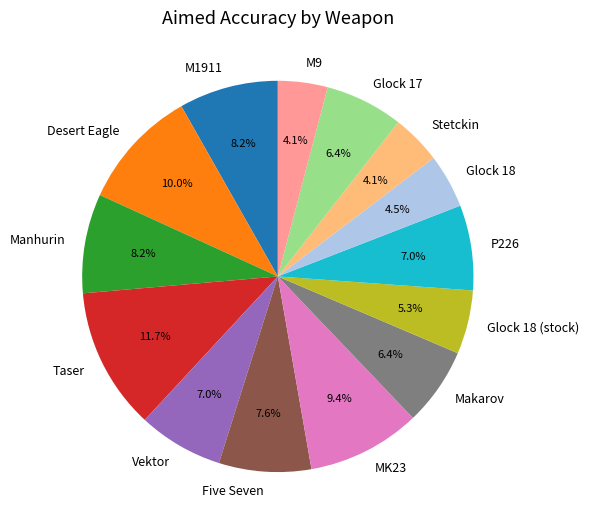

Which has a higher value, Makarov or Vektor?

Vektor